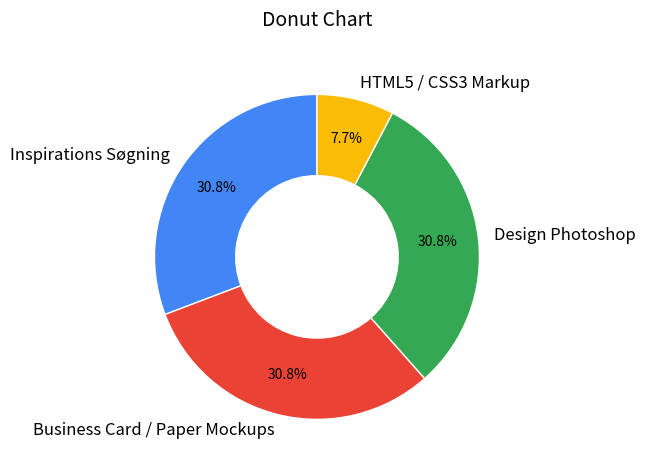

Count the number of slices in the pie.

4